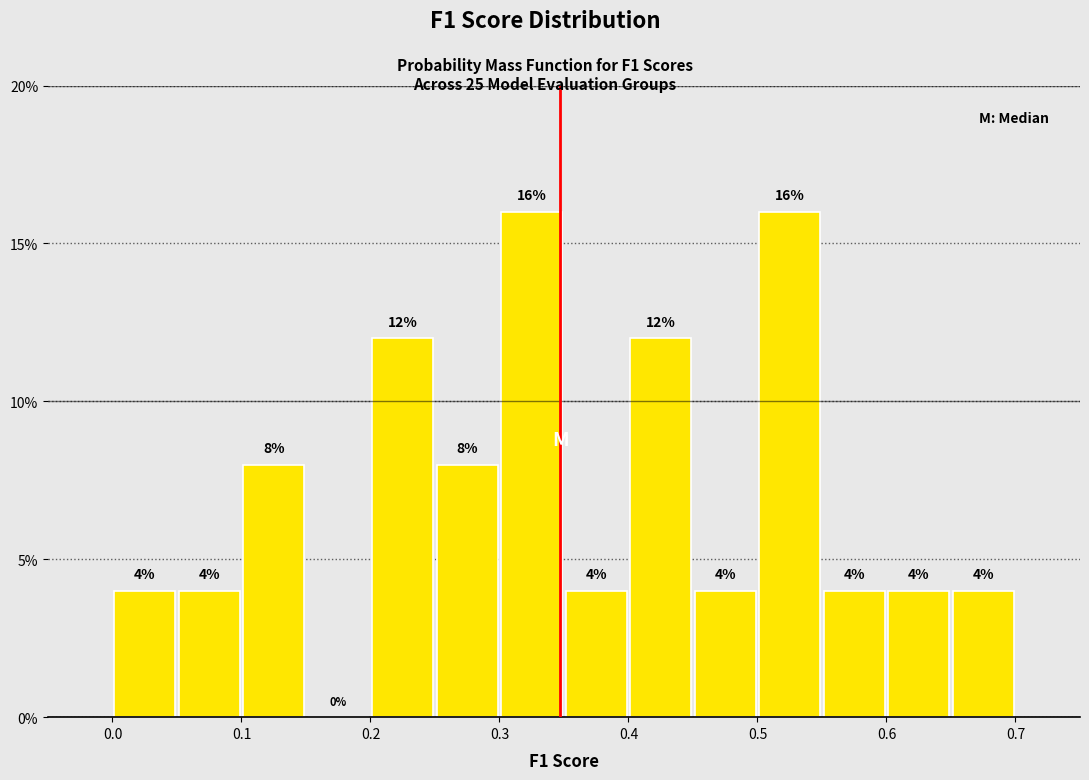

How tall is the bar that spans 0.30 to 0.35 on the x-axis?

16